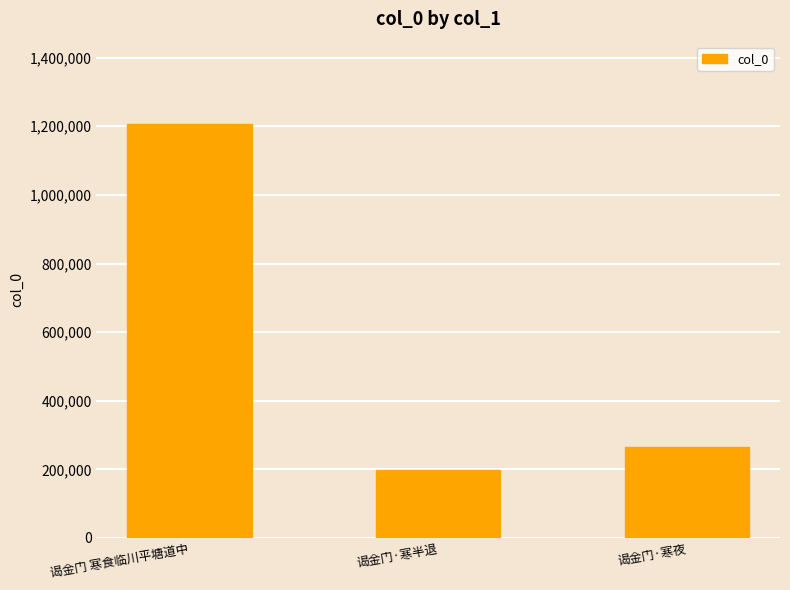

List the labels in order of value, smallest first.

谒金门·寒半退, 谒金门·寒夜, 谒金门 寒食临川平塘道中